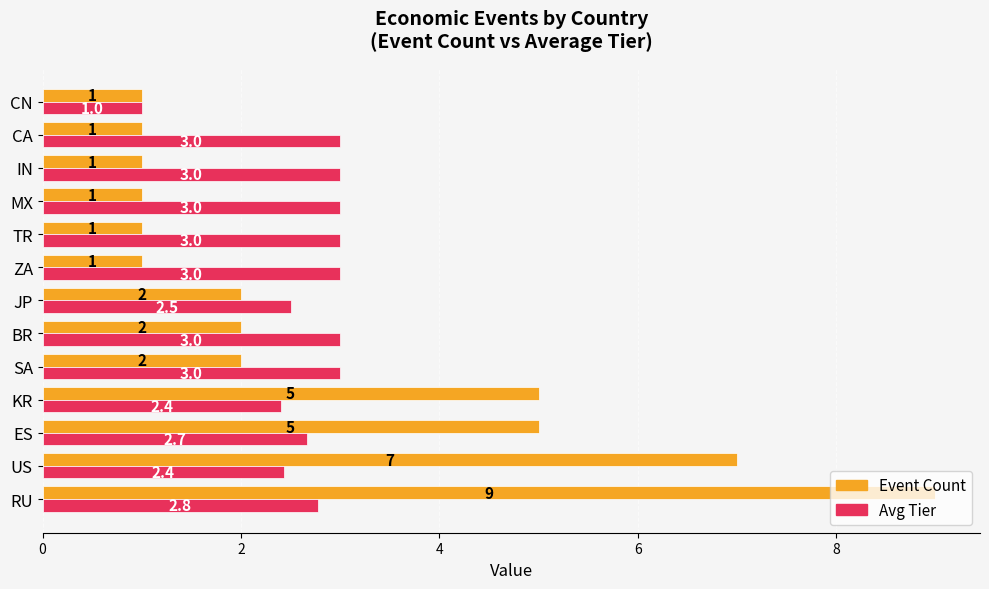

Is it true that Avg Tier equals 3.0 at IN?

True